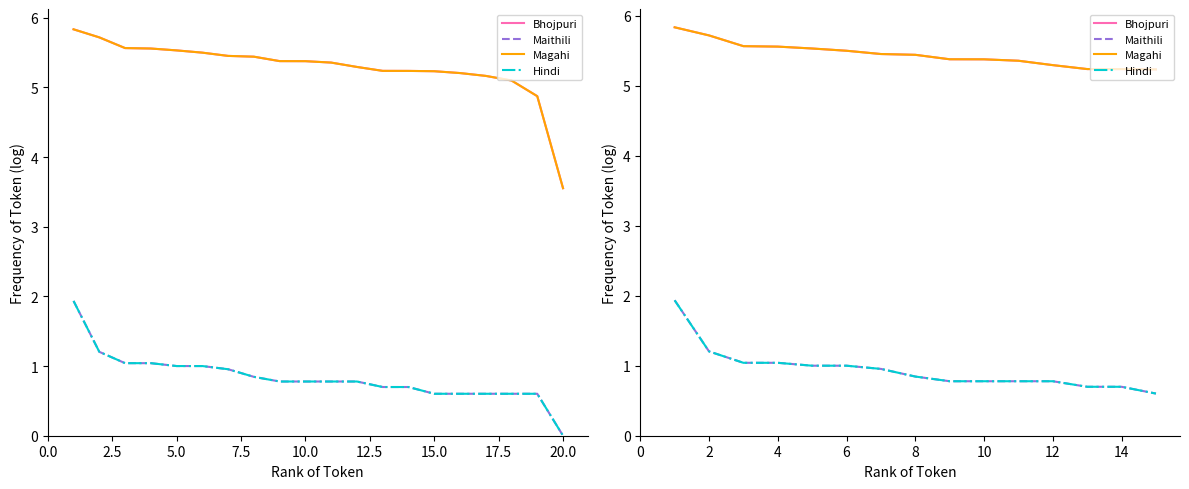

Which series has the widest spread of values?

Maithili